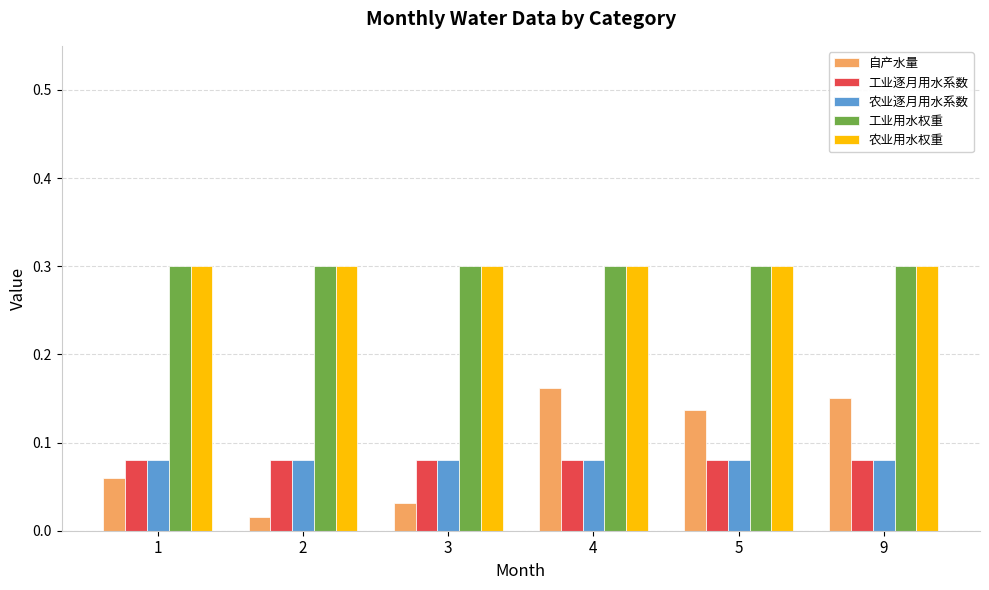

Is it true that 自产水量 equals 0.0 at 1?

False